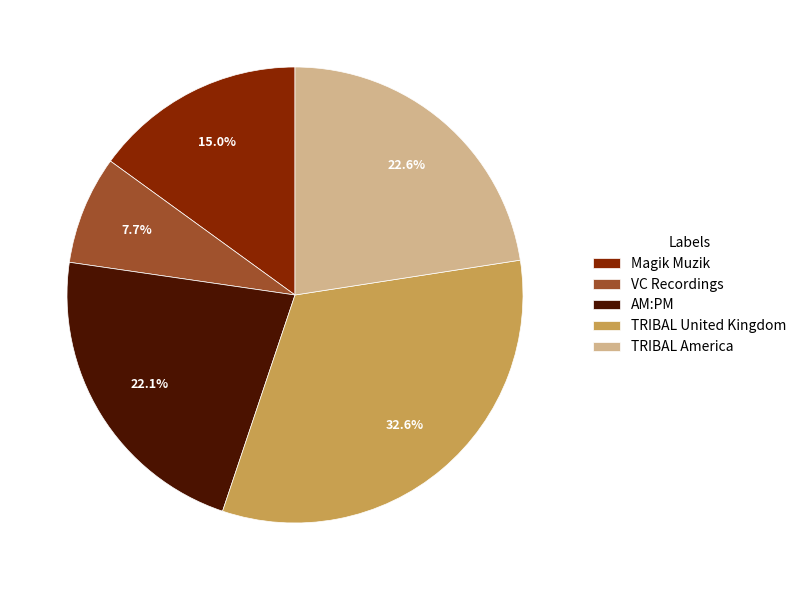

Which has a higher value, TRIBAL United Kingdom or TRIBAL America?

TRIBAL United Kingdom